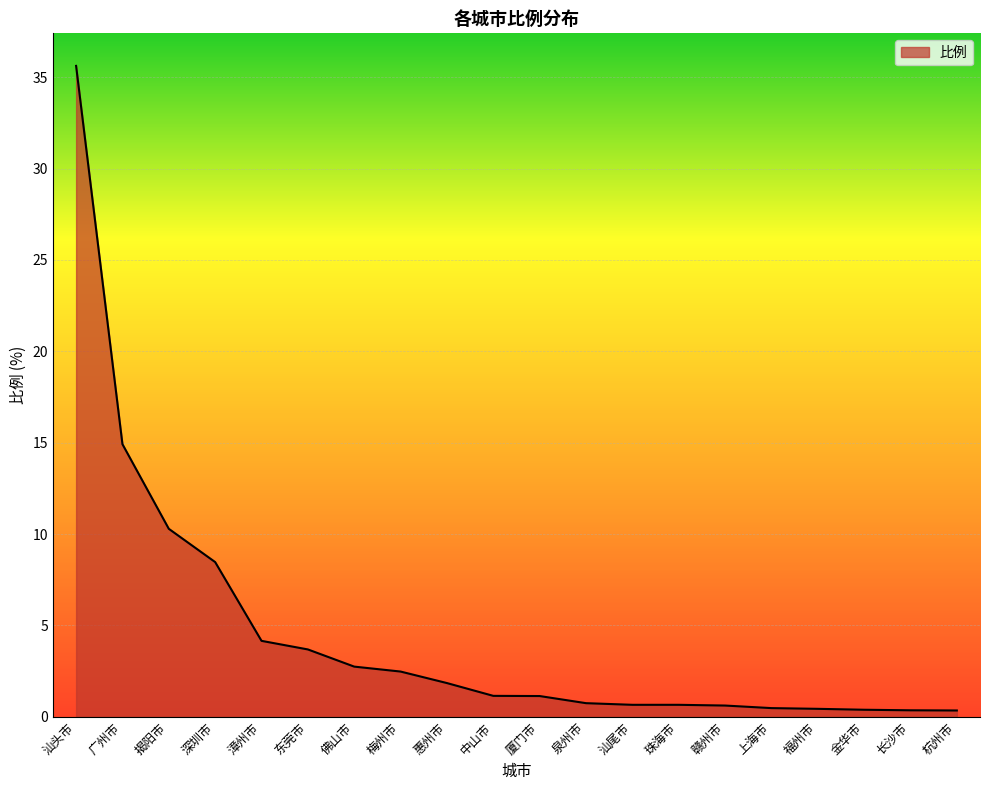

What position from the right is 福州市?

4